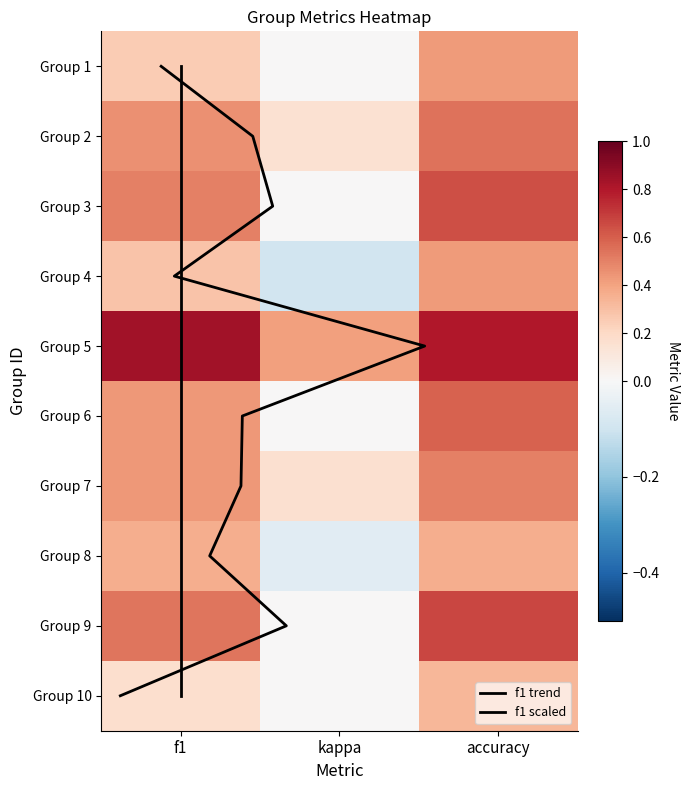

What is the maximum value shown in the chart?

0.8